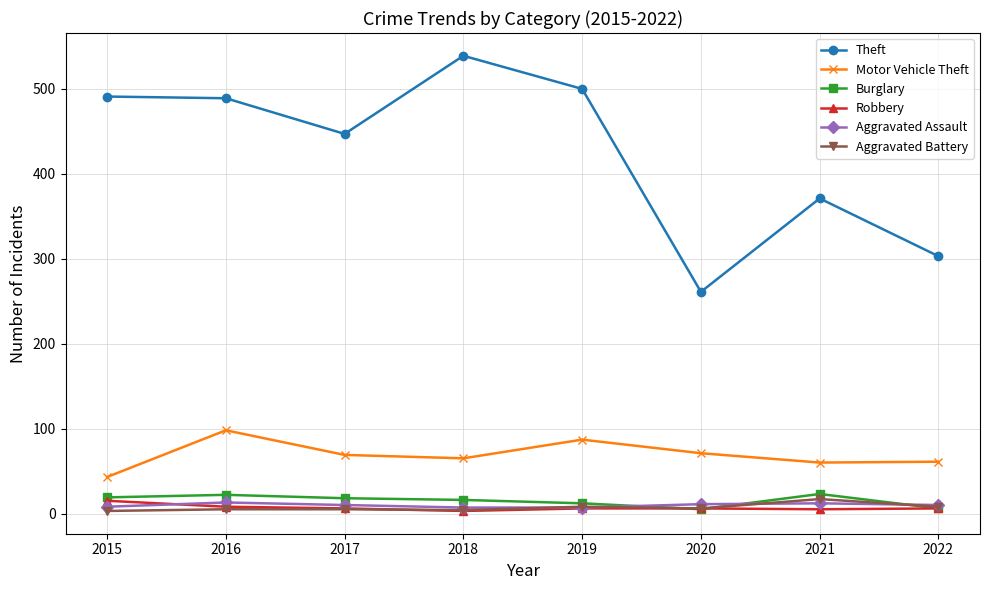

At which label does Theft reach its peak?

2018